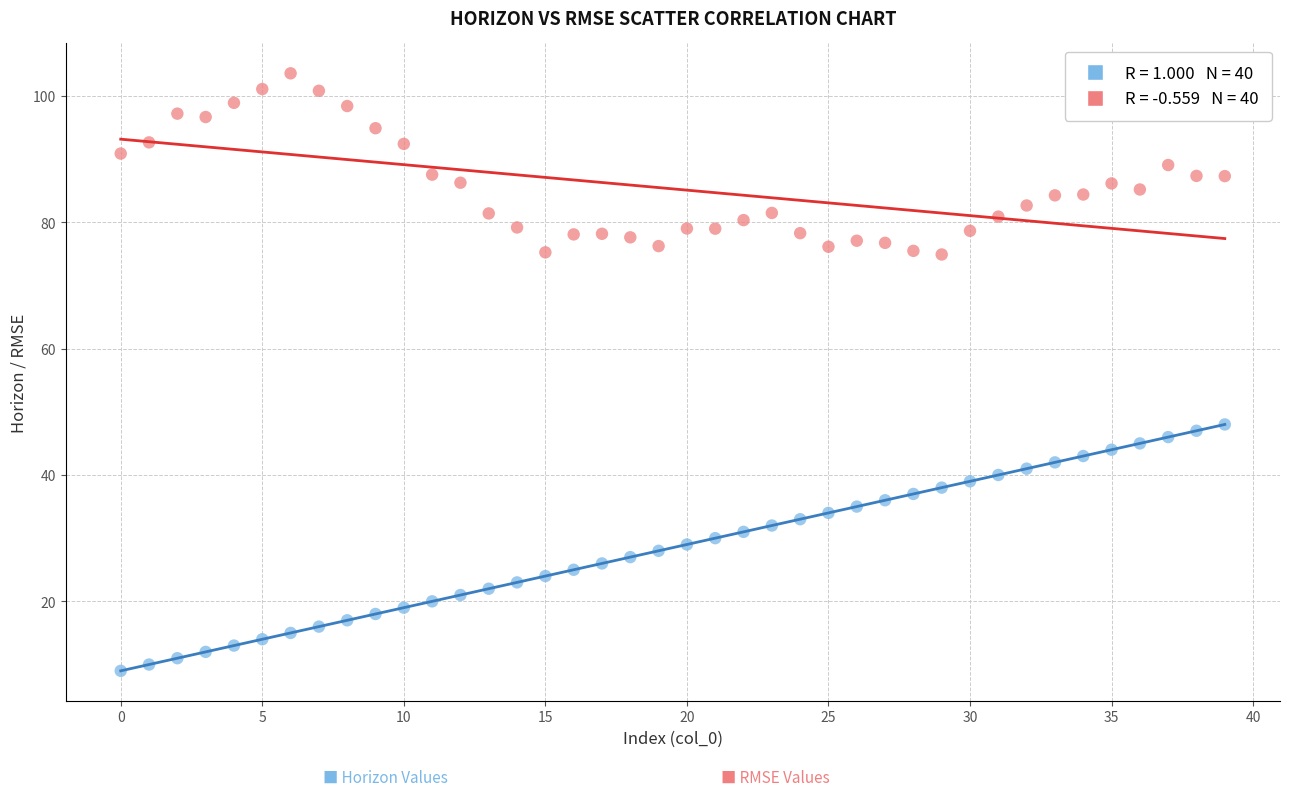

Across all data points, what is the range of Y values (max minus min)?

94.6